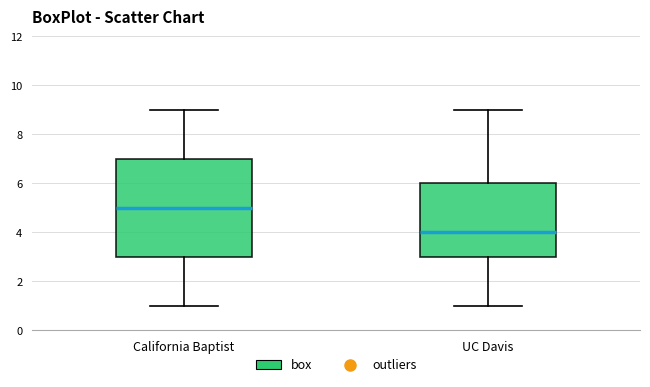

Comparing the boxes themselves (not the whiskers), which one is the tallest?

California Baptist